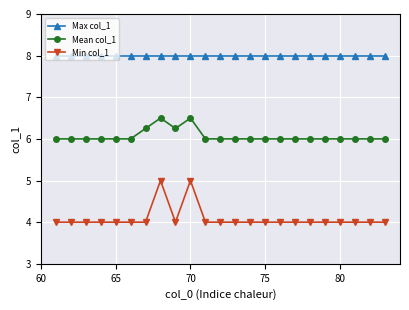

True or false: Mean col_1 and Min col_1 cross at least once.

False